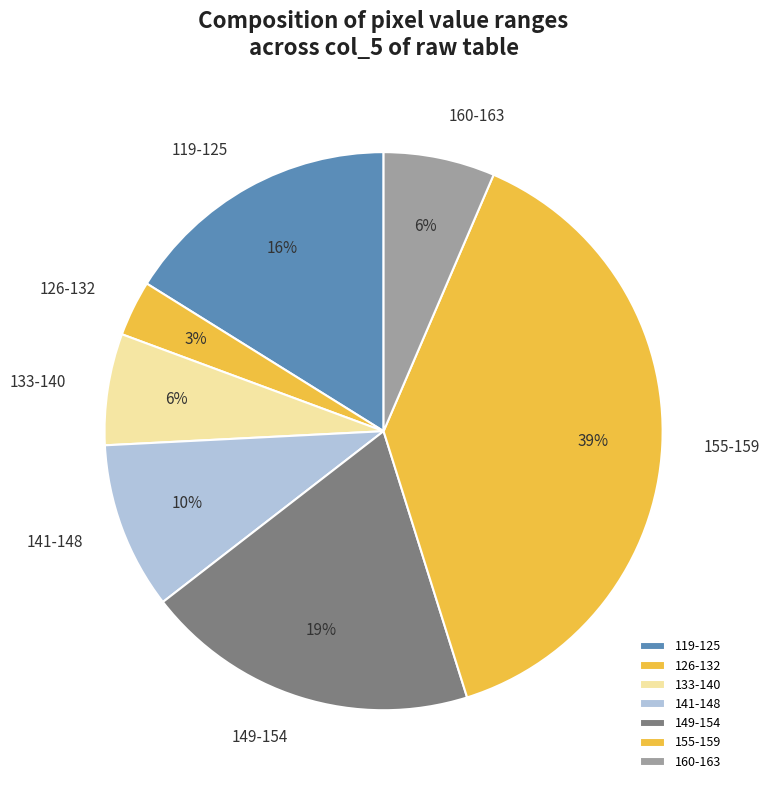

The 141-148 slice represents 10% of the pie. True or false?

True